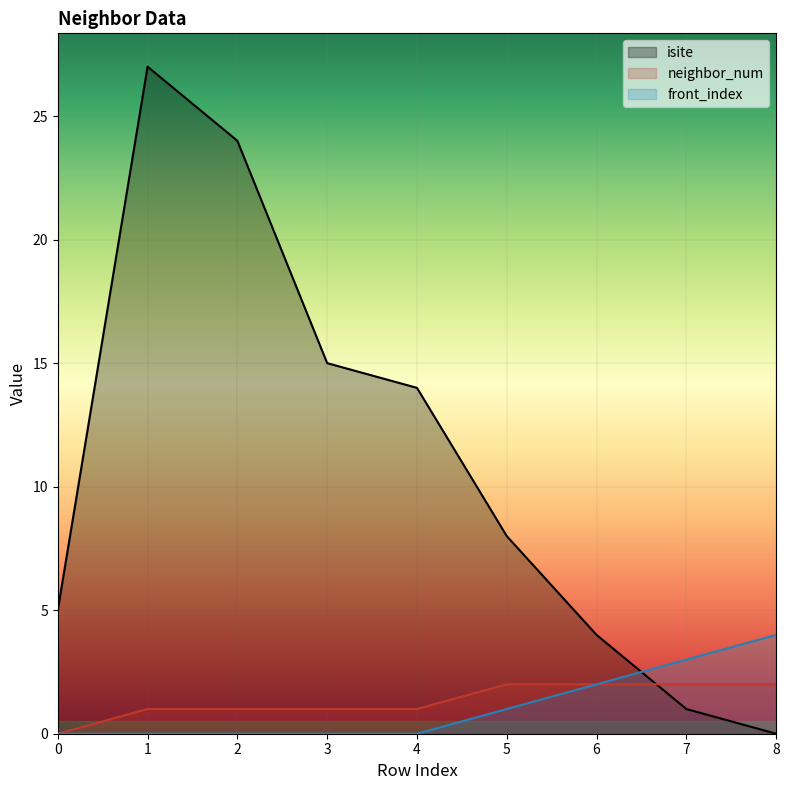

Reading left to right, list all the values displayed in this chart.

isite: 5	27	24	15	14	8	4	1	0
neighbor_num: 0	1	1	1	1	2	2	2	2
front_index: 0	0	0	0	0	1	2	3	4